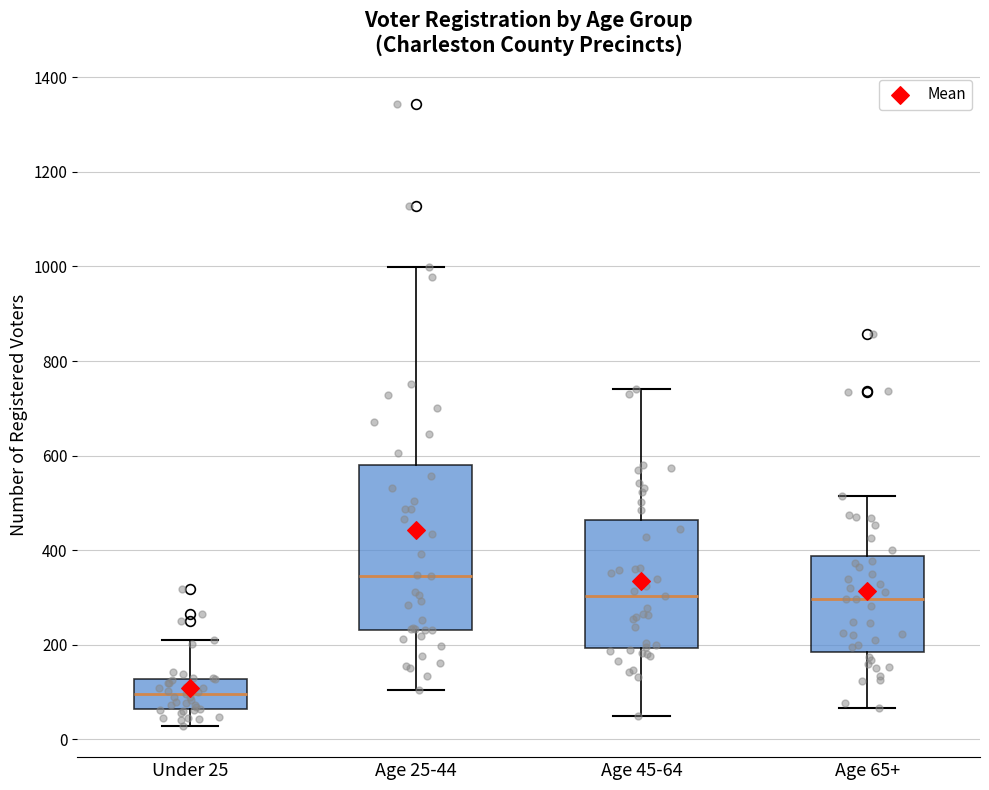

Which box is the tallest, from its lower edge to its upper edge?

Age 25-44